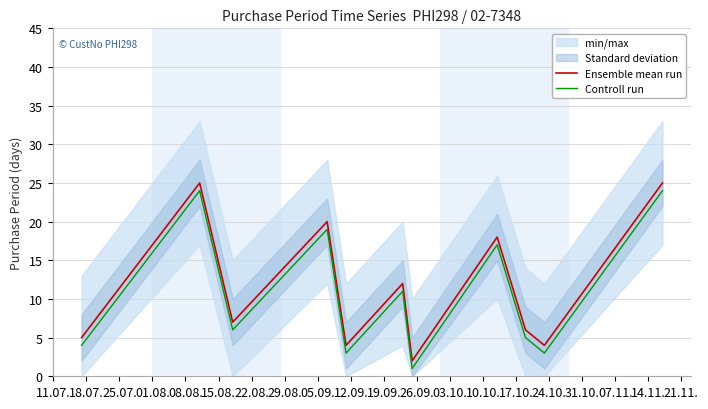

What is the value of the Controll run point at the 6th from the left?

11